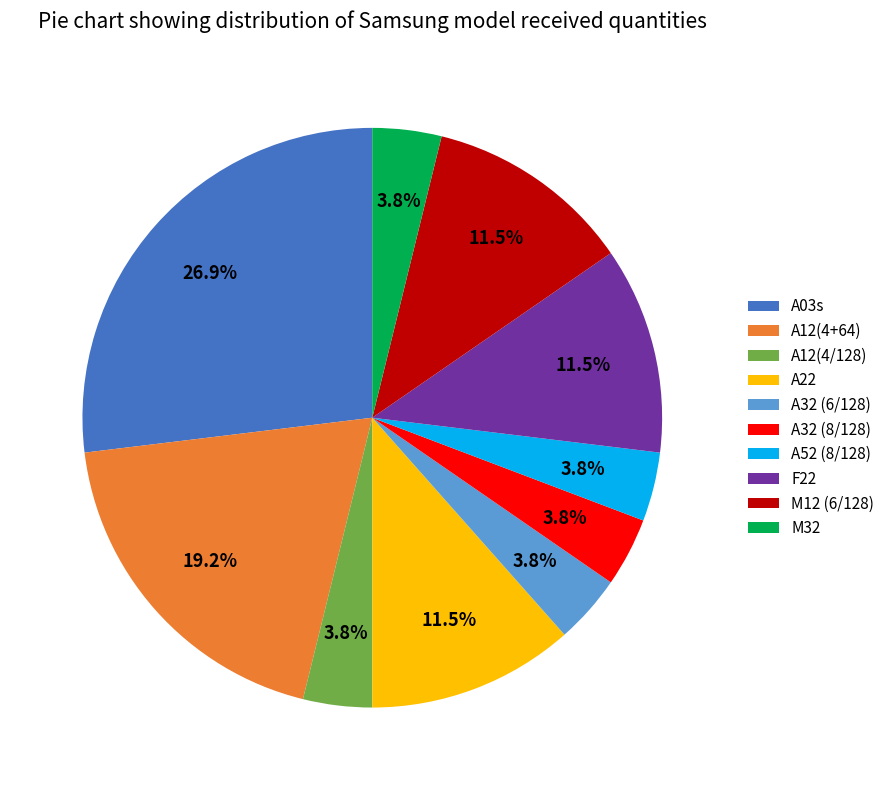

Which category has the biggest portion of the pie?

A03s